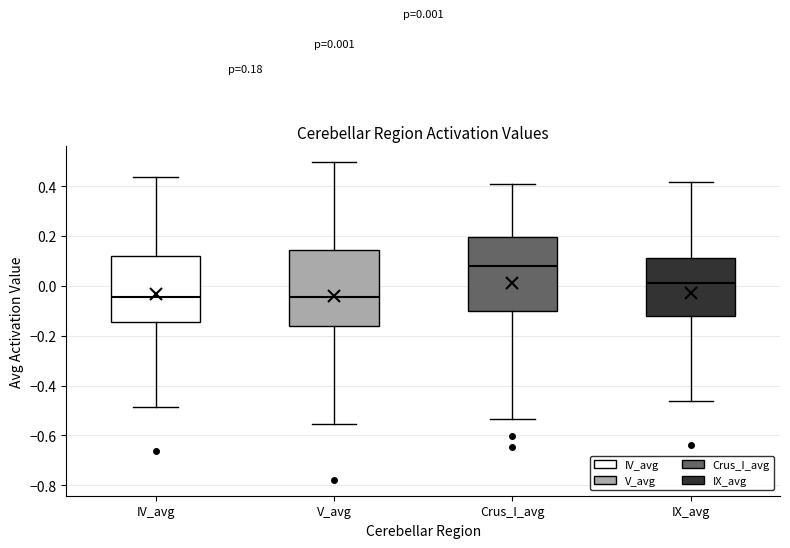

Which box's median line is the highest?

Crus_I_avg